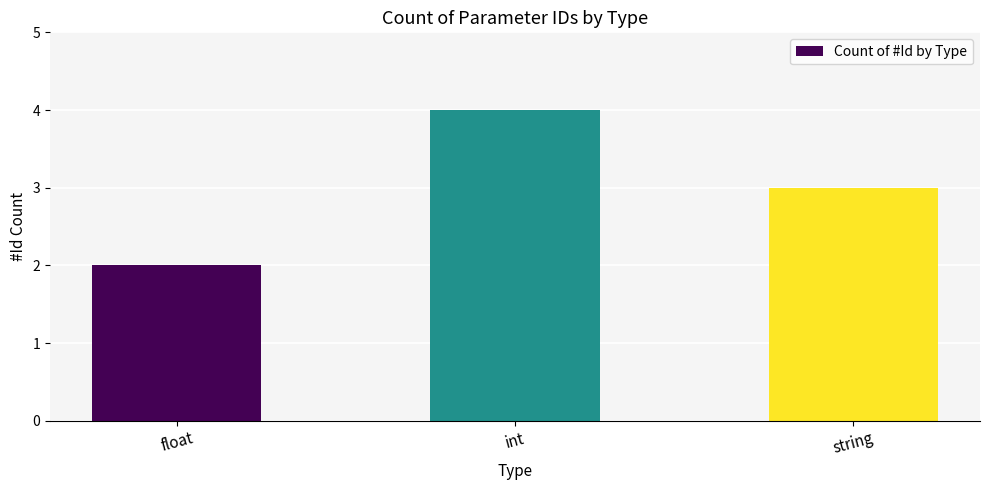

Reading right to left, what are all the values shown in this chart?

3	4	2